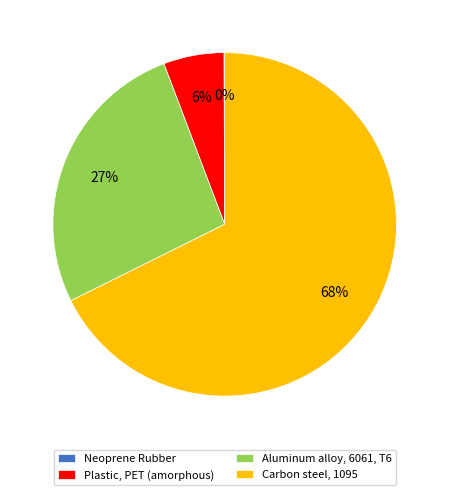

Is the sum of Plastic, PET (amorphous) and Aluminum alloy, 6061, T6 greater than half?

No